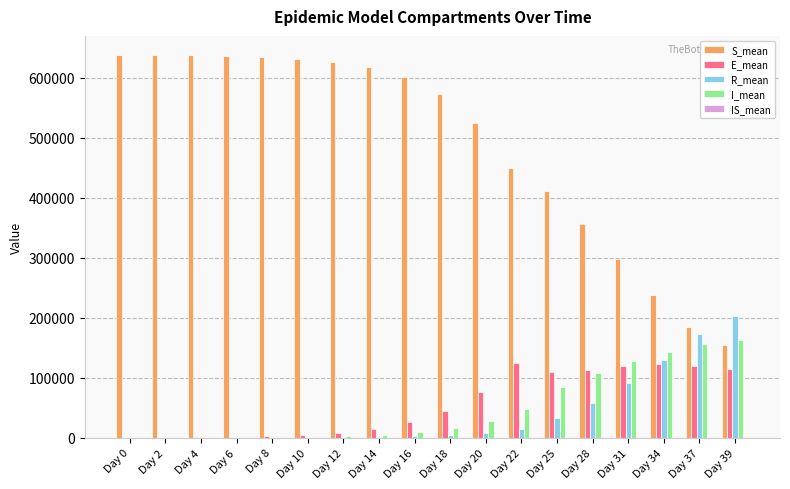

Which category has the highest value in the R_mean series?

Day 39